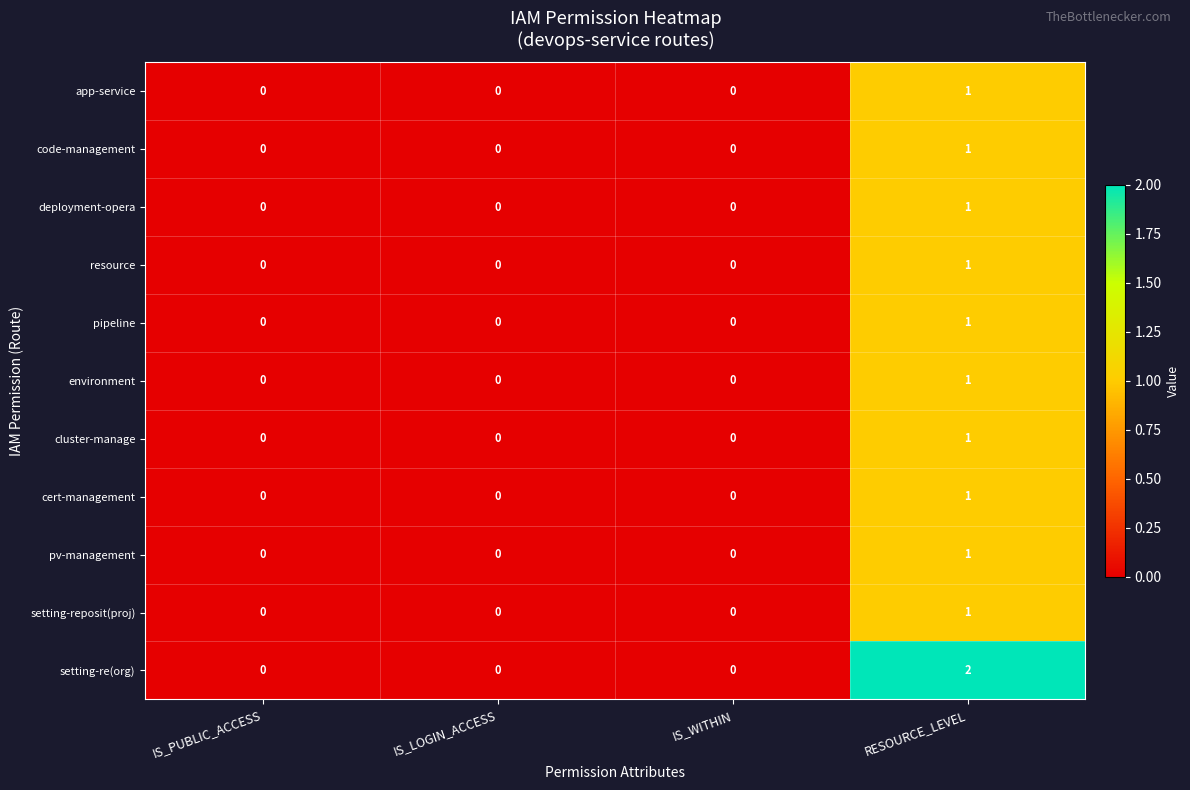

How many setting-re(org) values are between 0 and 2?

4